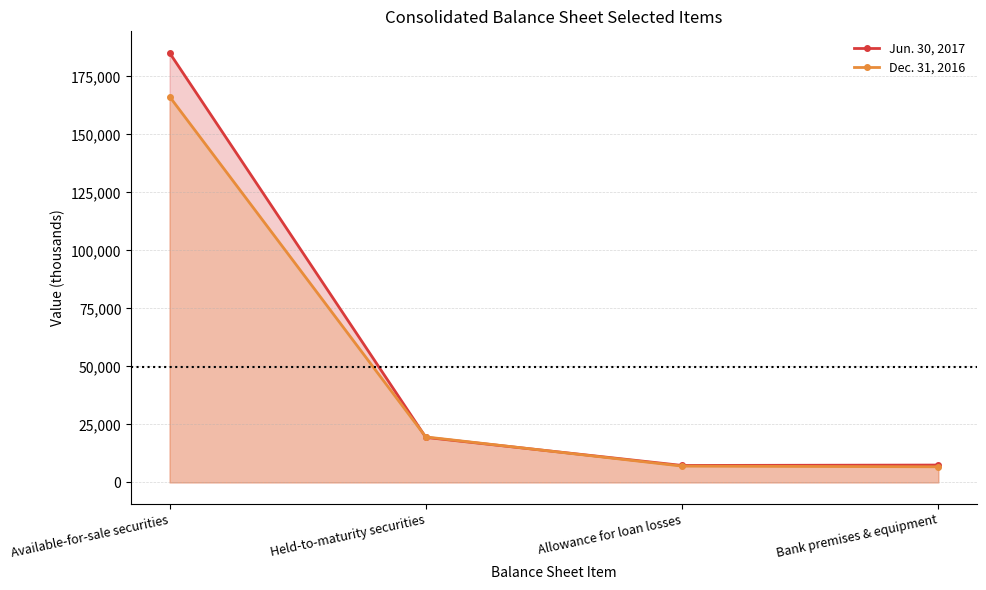

What is the sum of the Jun. 30, 2017 values at Held-to-maturity securities and Available-for-sale securities?

204539